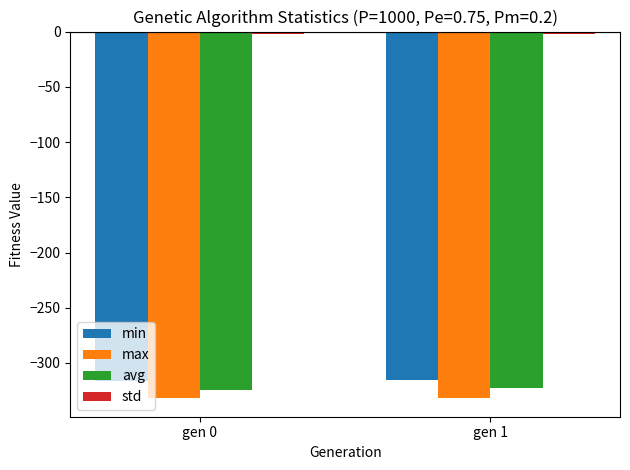

Does the chart contain any negative values?

Yes